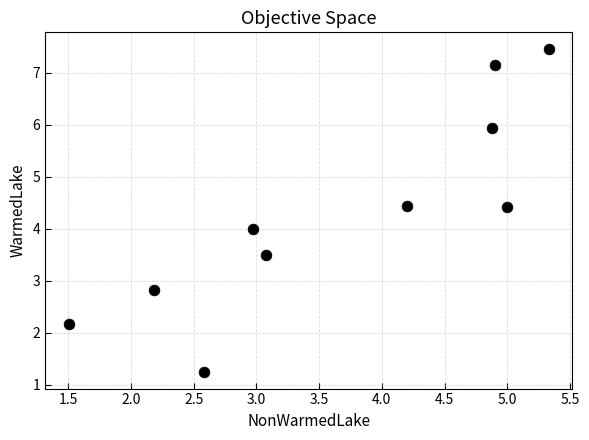

What is the range of Y values (max minus min)?

6.2